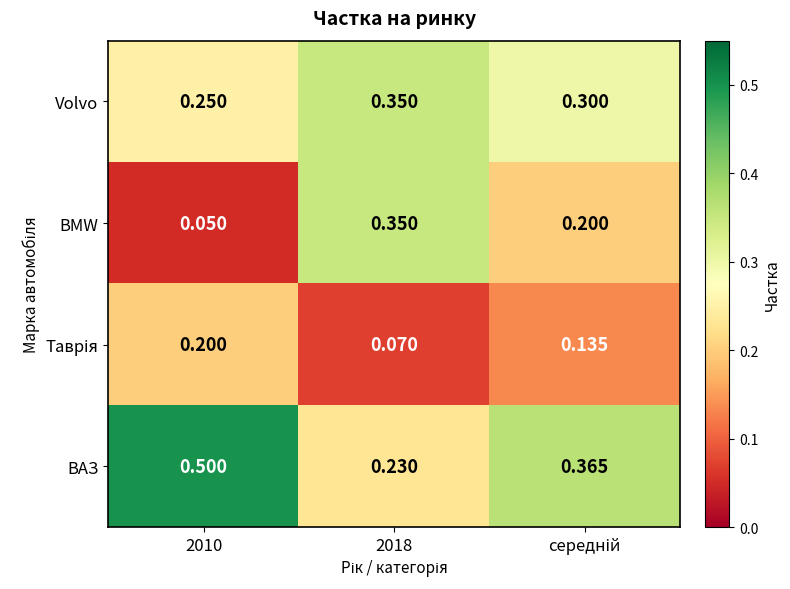

At which category does the chart reach its peak across all series?

2010